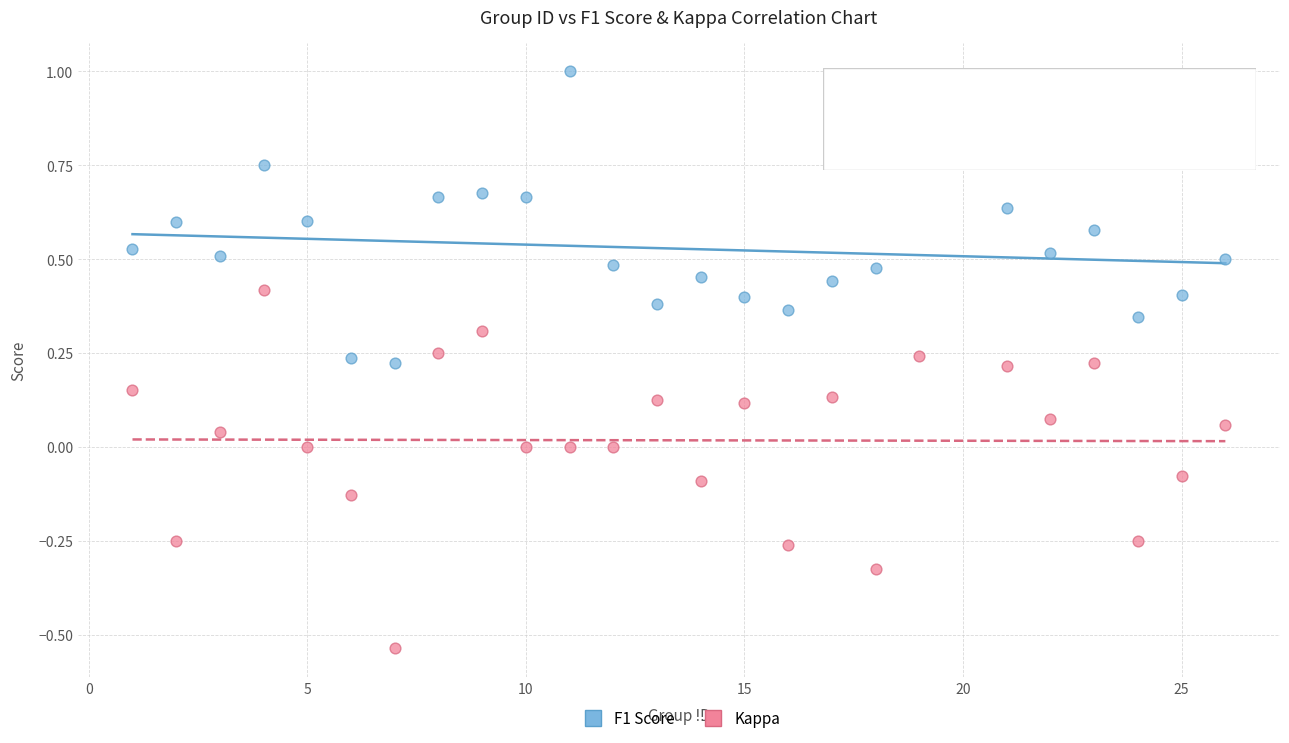

Which series has the widest spread of Y values?

Kappa